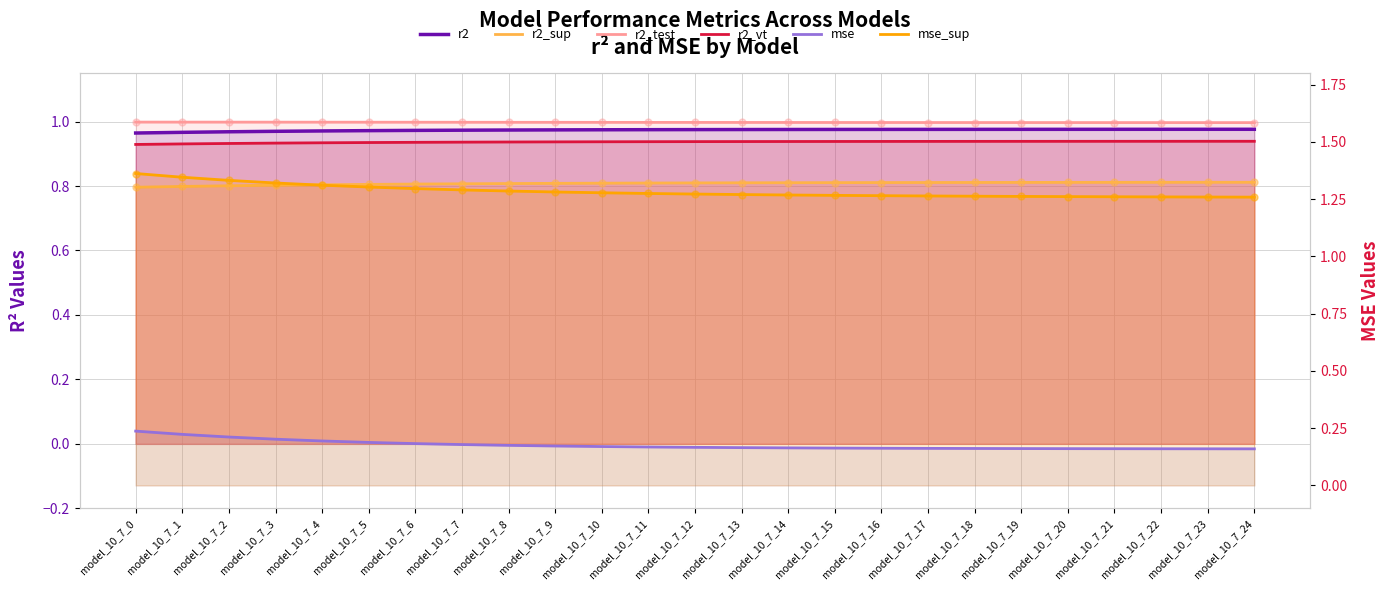

Which series has the largest Y range (max minus min)?

mse_sup